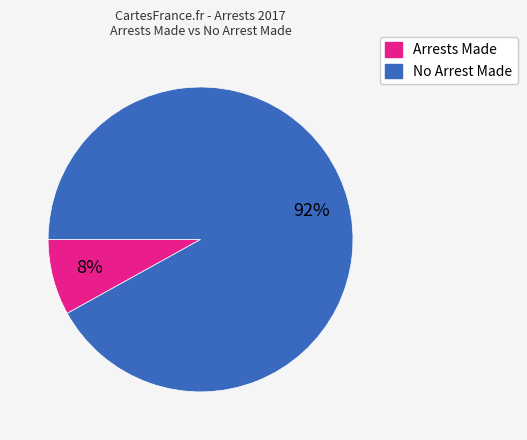

To the nearest percent, what is the average slice percentage?

50%